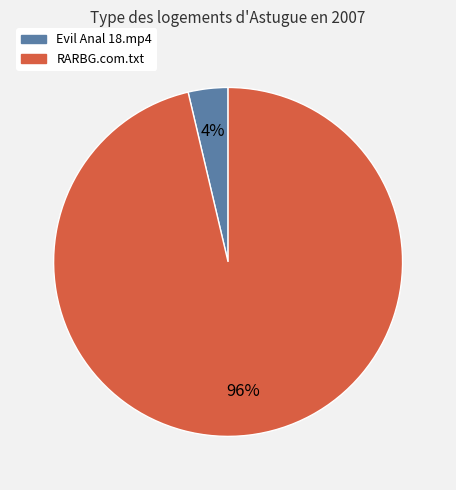

Which slice represents more than half of the pie?

RARBG.com.txt